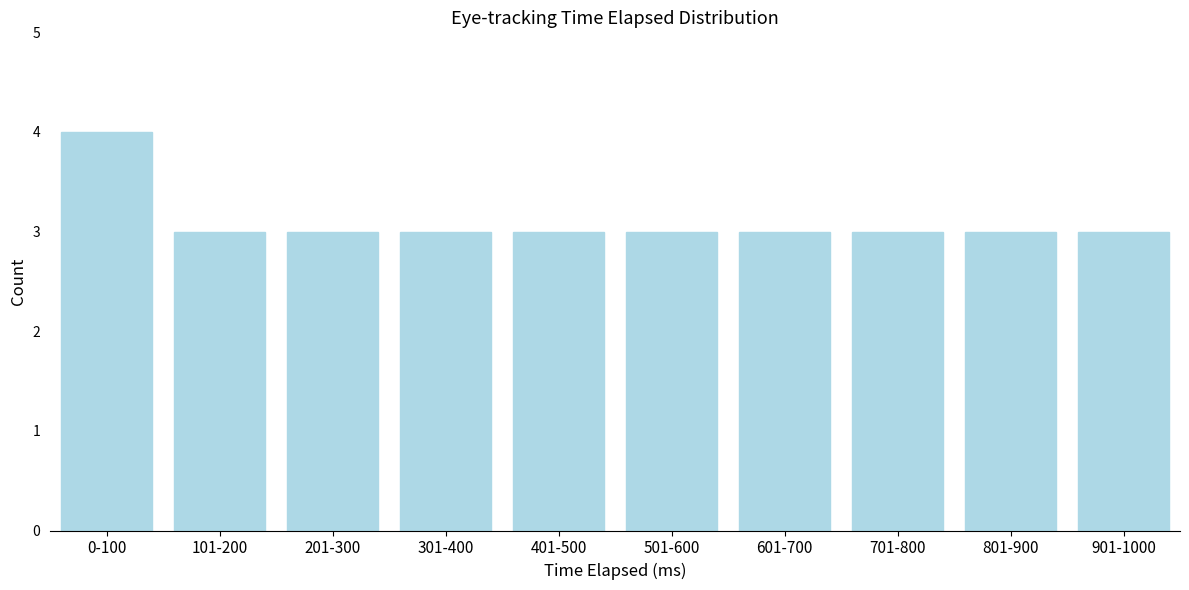

Reading left to right, list all the values displayed in this chart.

0-100=4	101-200=3	201-300=3	301-400=3	401-500=3	501-600=3	601-700=3	701-800=3	801-900=3	901-1000=3